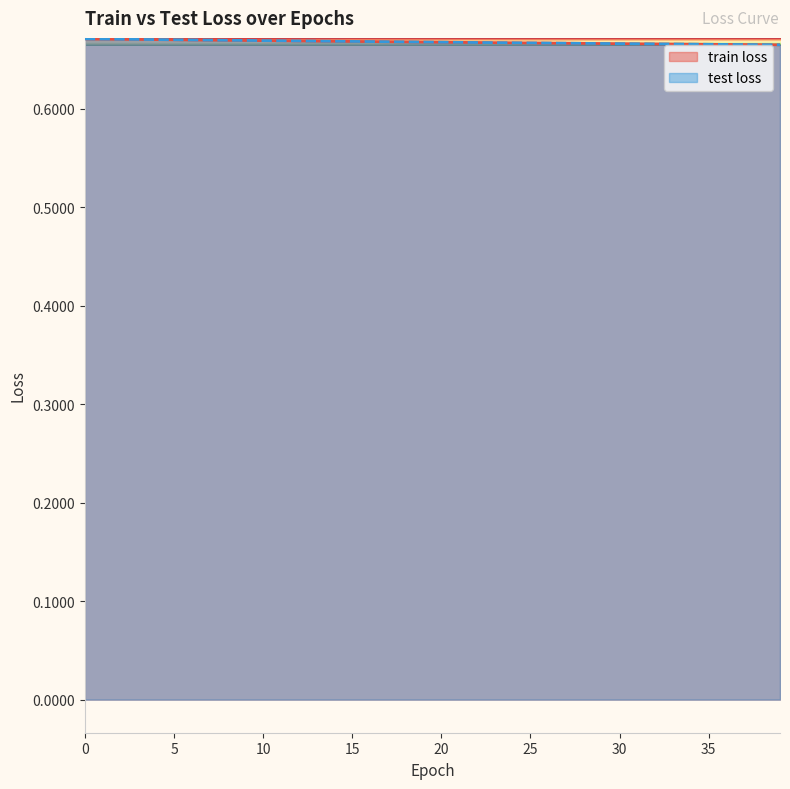

What is the lowest value of the test loss series?

0.7